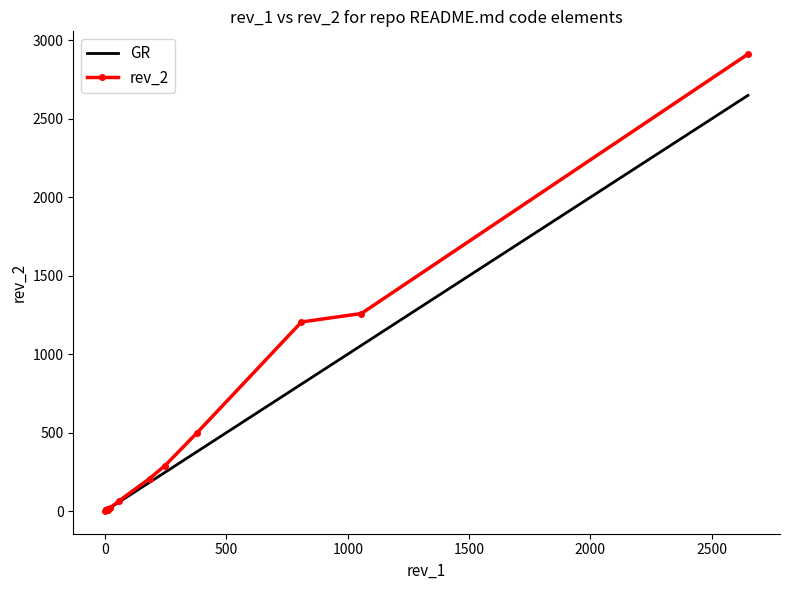

True or false: GR and rev_2 intersect in this chart.

False